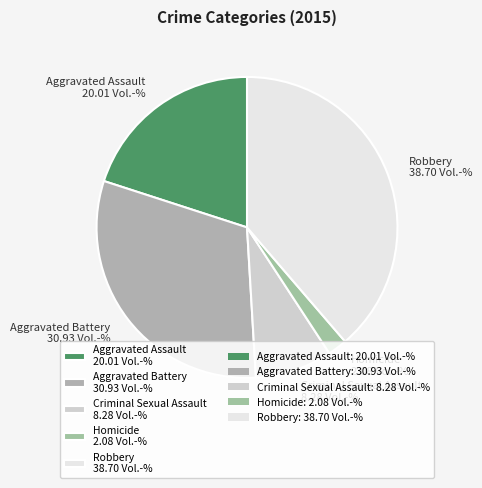

Between Robbery 38.70 Vol.-% and Aggravated Battery 30.93 Vol.-%, which is larger?

Robbery 38.70 Vol.-%